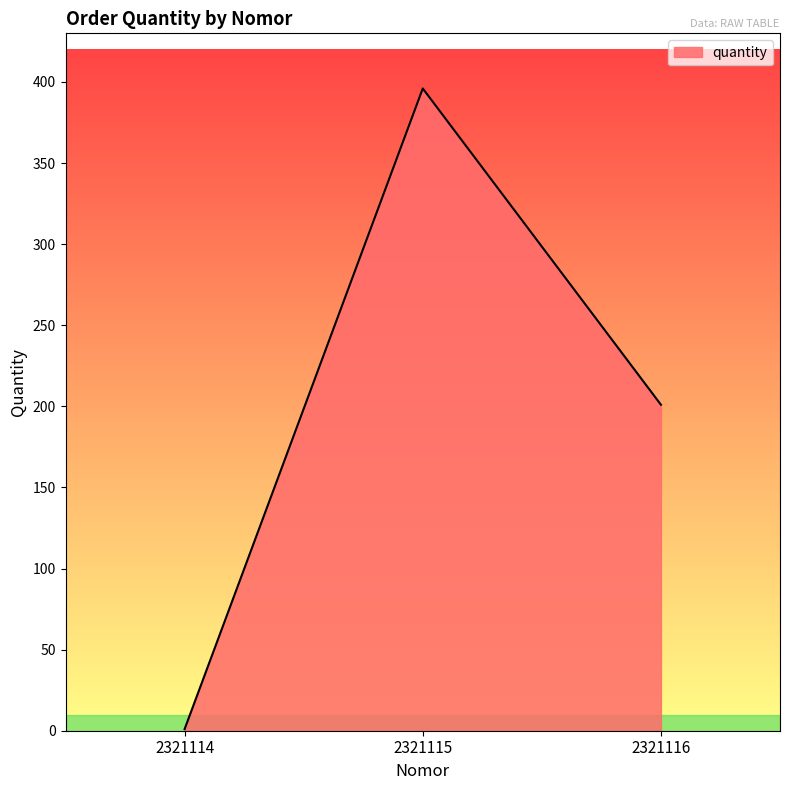

Which category has the highest value across all series?

2321115